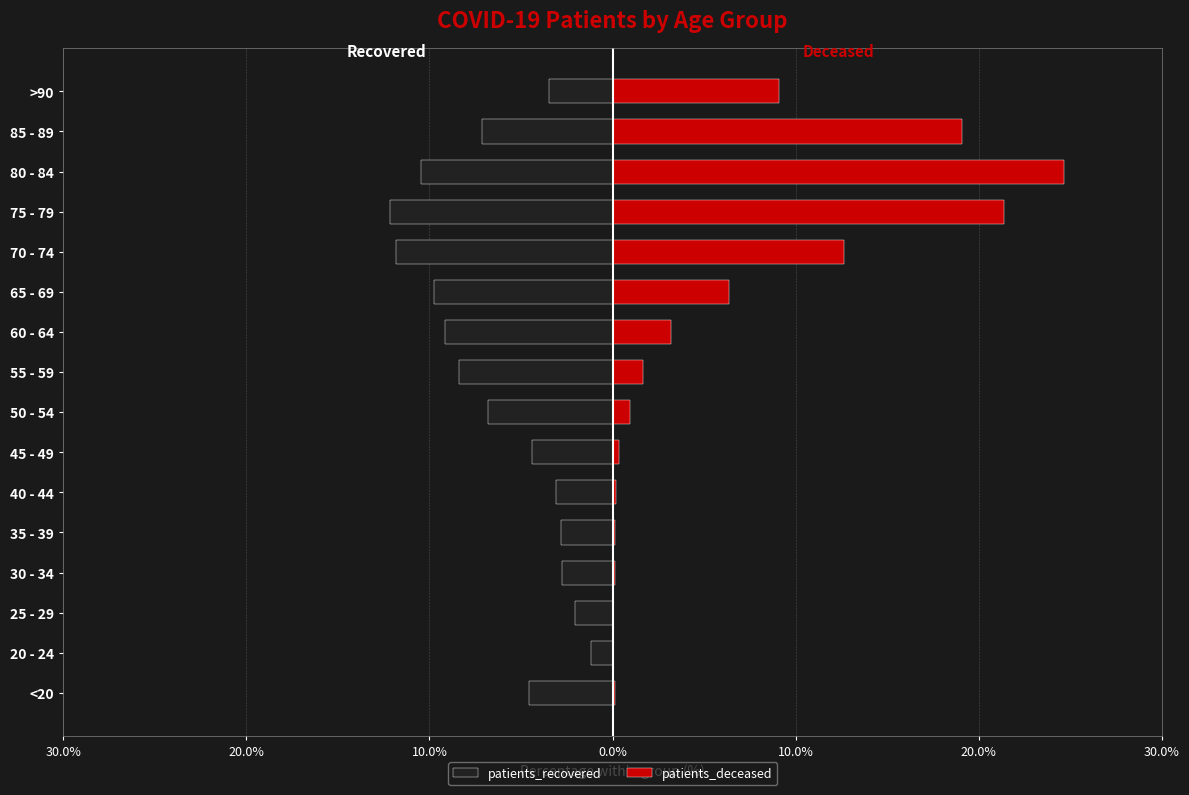

Are the bars grouped side by side (vs. stacked)?

Yes